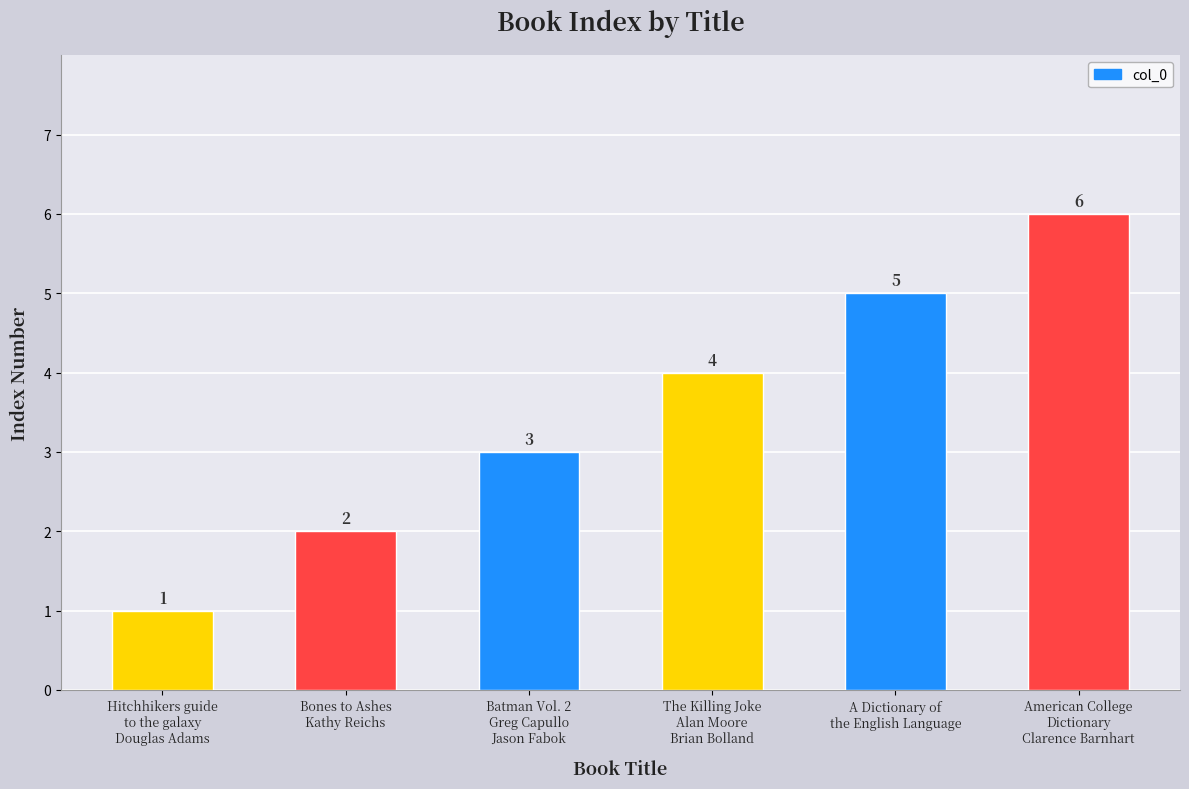

True or false: the data shows 6 at The Killing Joke
Alan Moore
Brian Bolland.

False